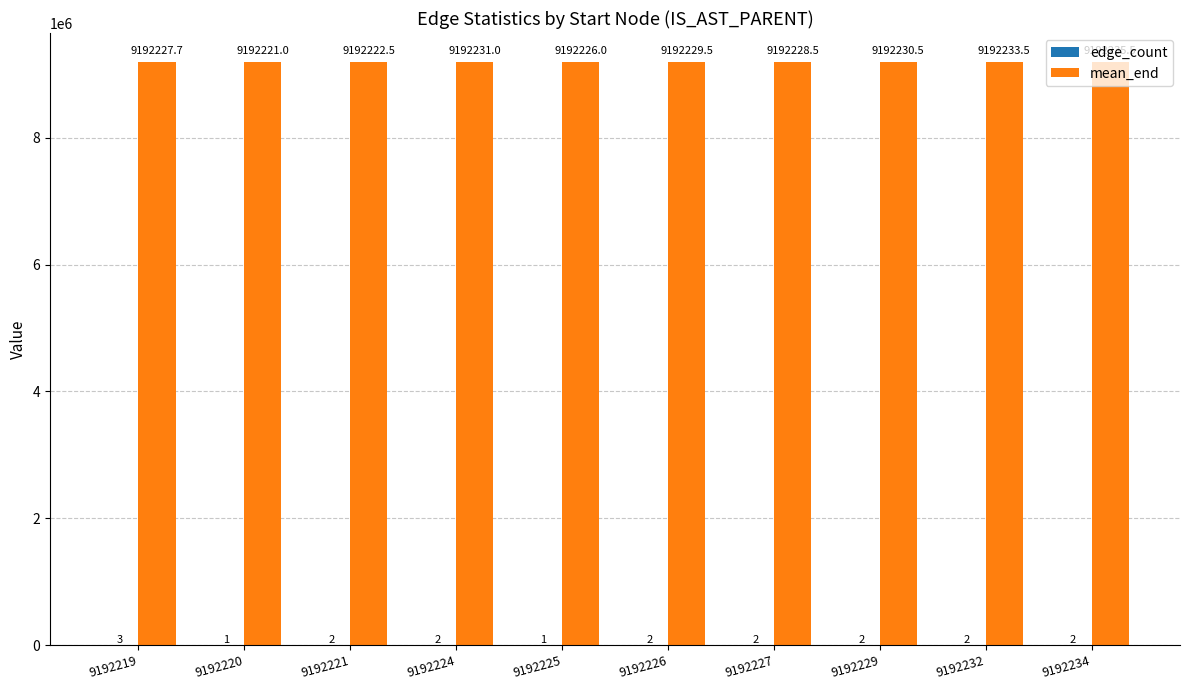

The mean_end series shows 9192221.0 at 9192220. True or false?

True